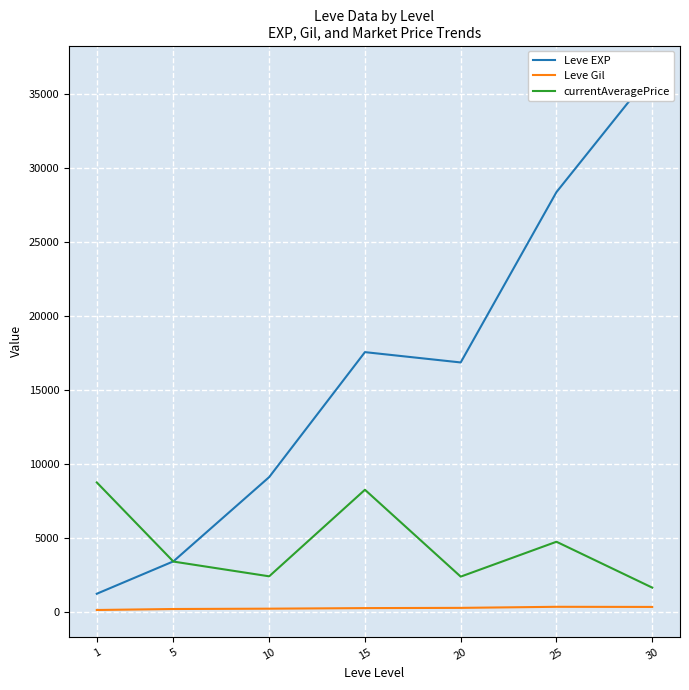

At 1, list the series in order from largest to smallest.

currentAveragePrice, Leve EXP, Leve Gil